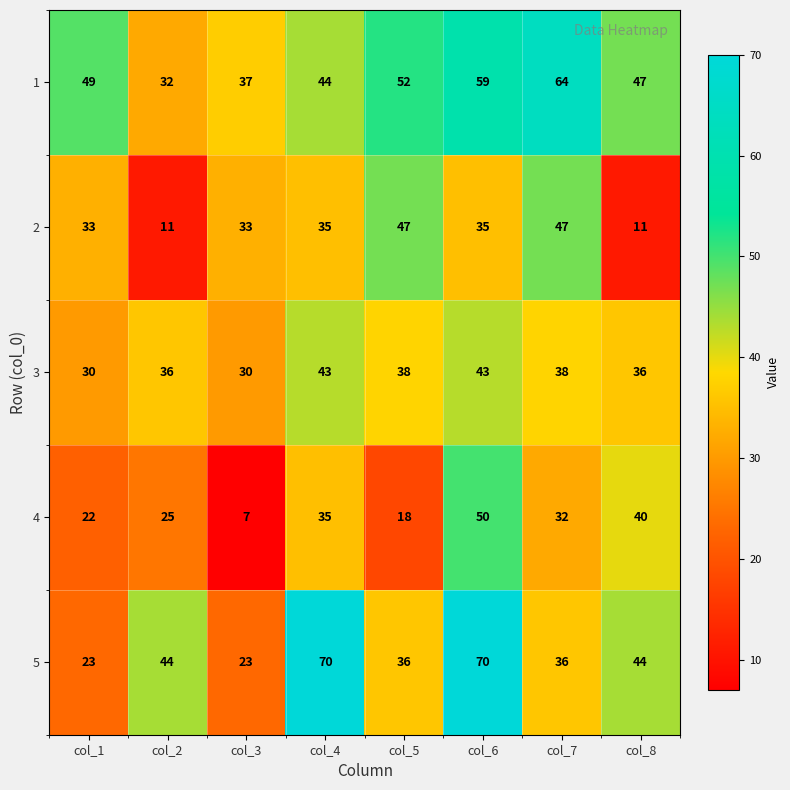

The value of 4 at col_8 is 58. True or false?

False